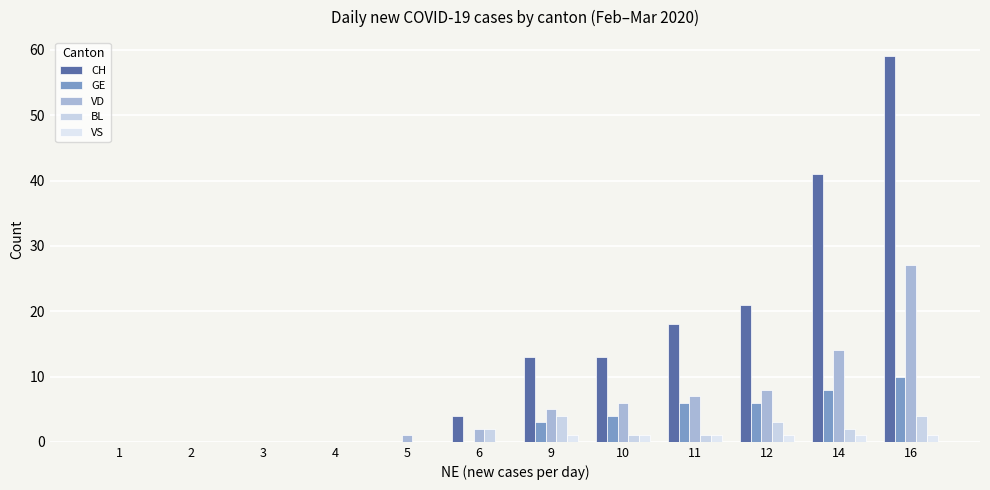

How many data points does each series have?

12